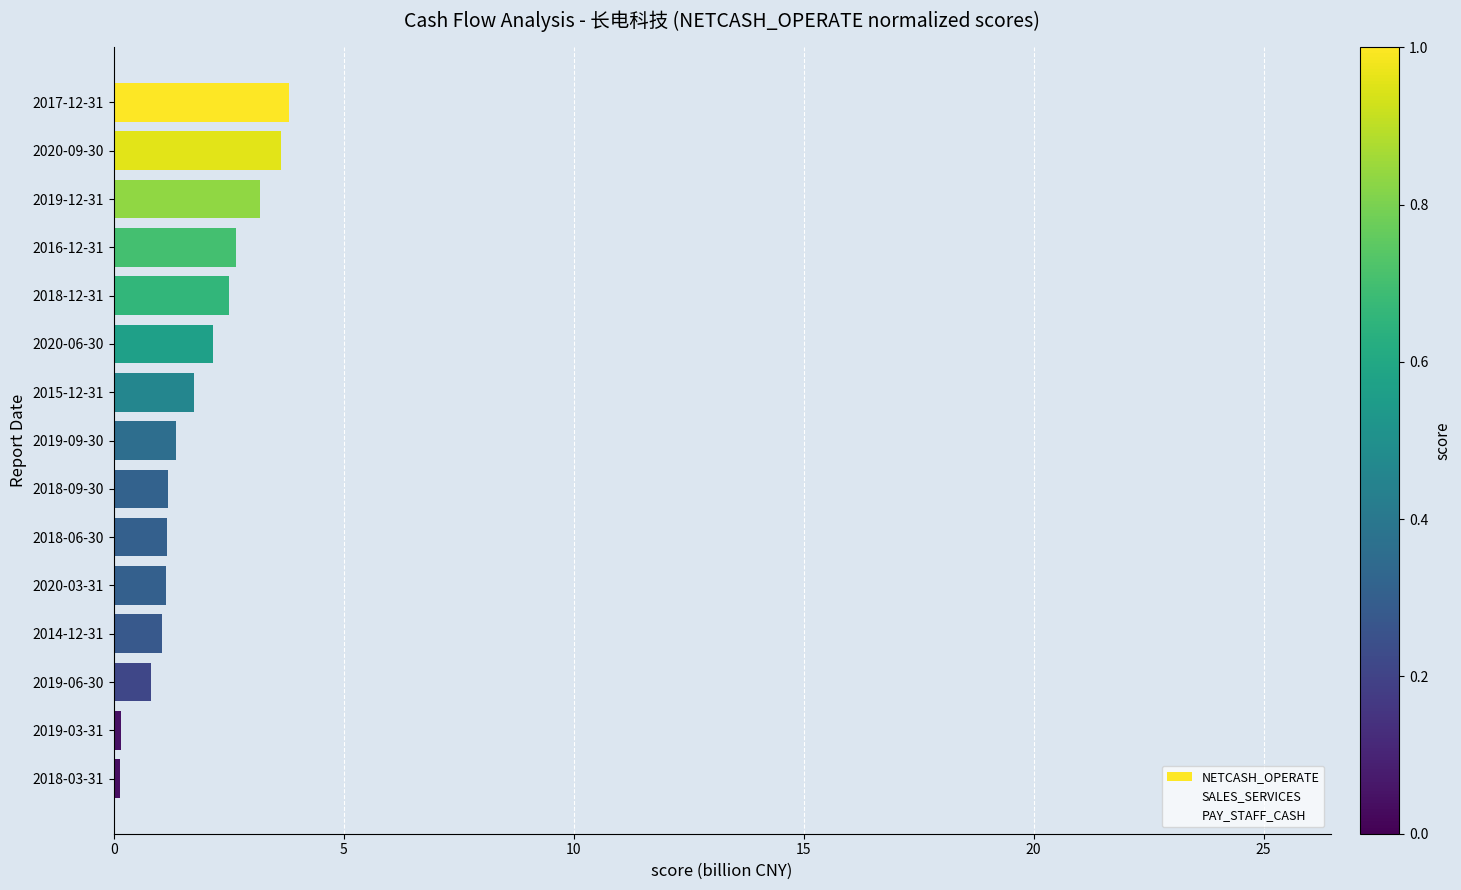

How many data points does each series have?

15